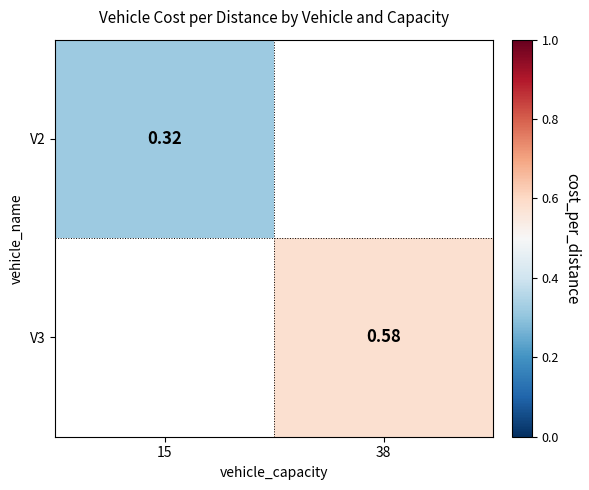

What is the greatest value displayed?

0.6